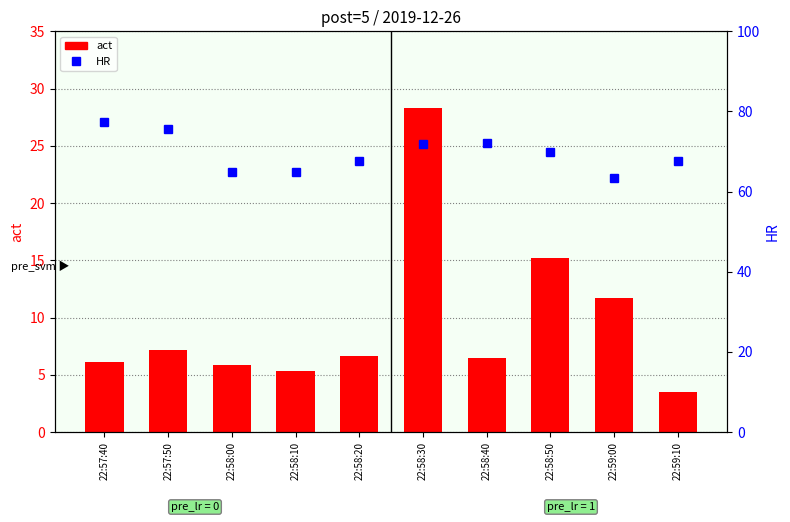

What is the average value of the act series?

9.6